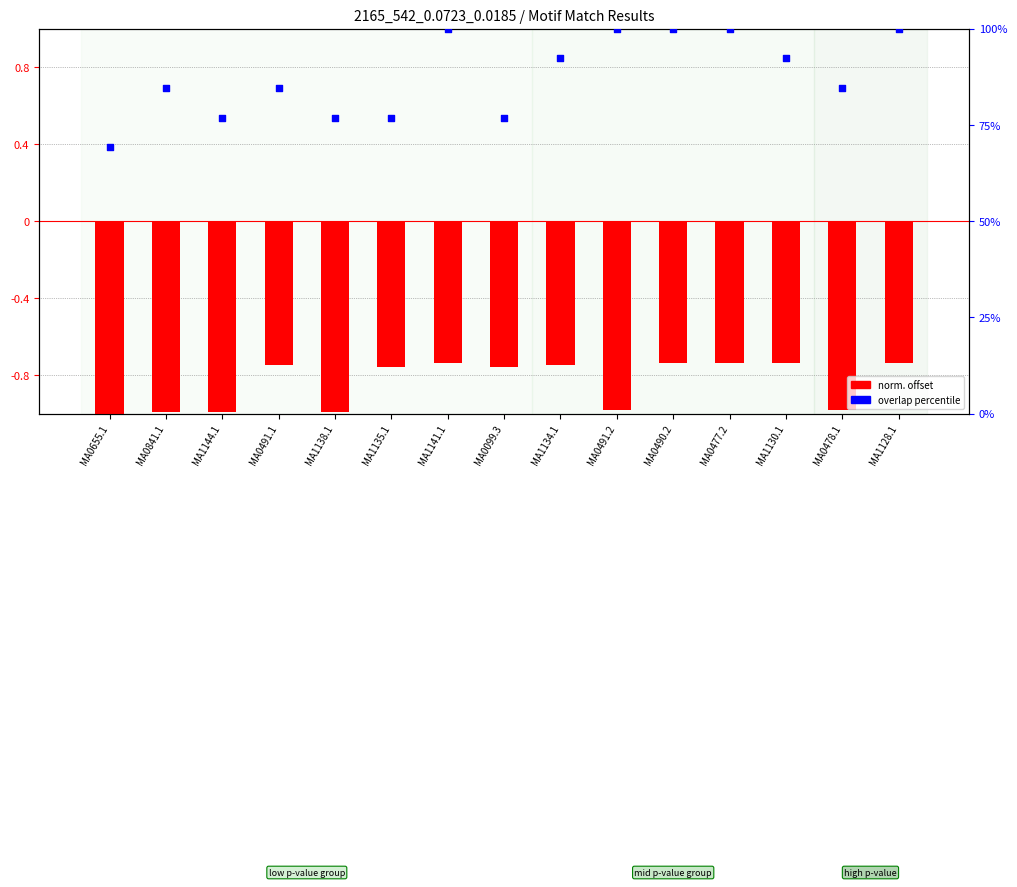

Which series has the widest spread of Y values?

overlap percentile